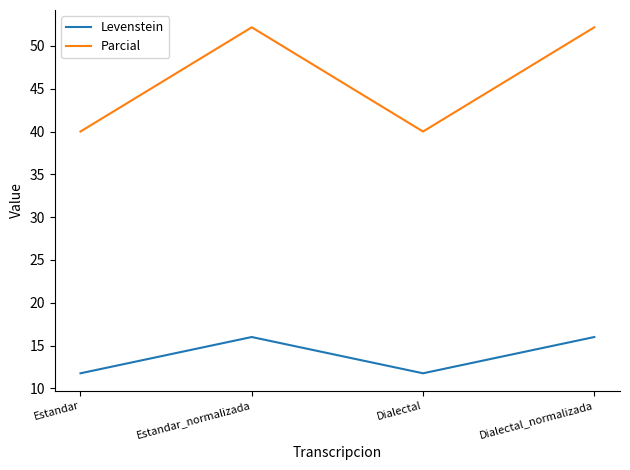

What position from the right is Estandar?

4